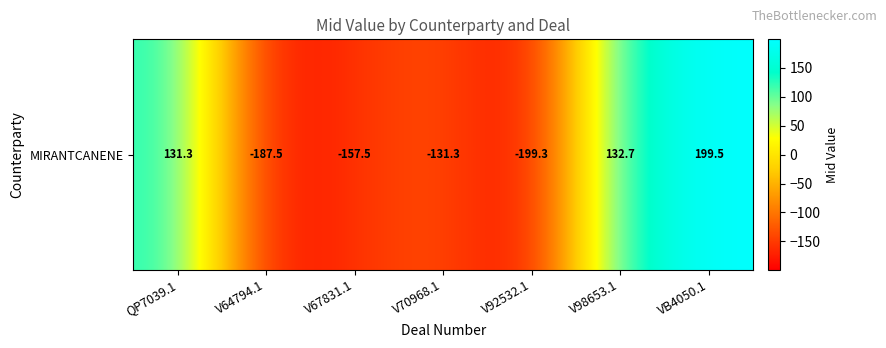

What is the maximum value shown in the chart?

199.5